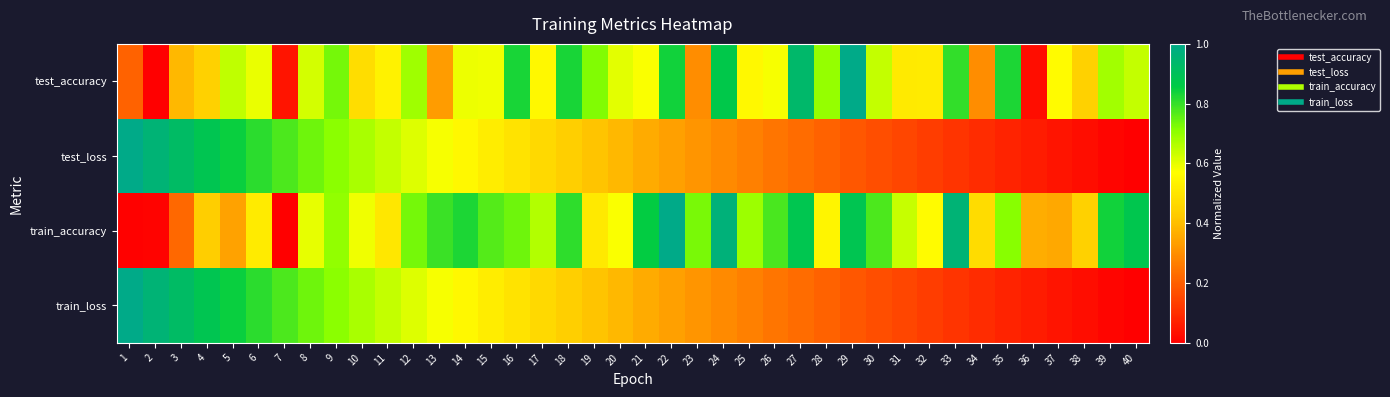

What is the maximum value shown in the chart?

1.0